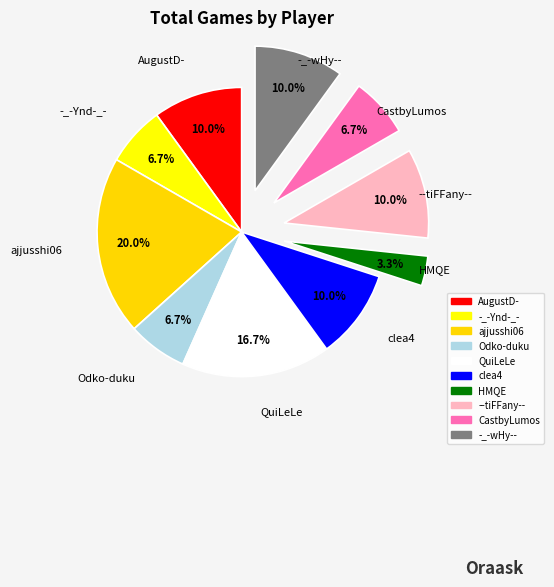

Count the number of slices in the pie.

10